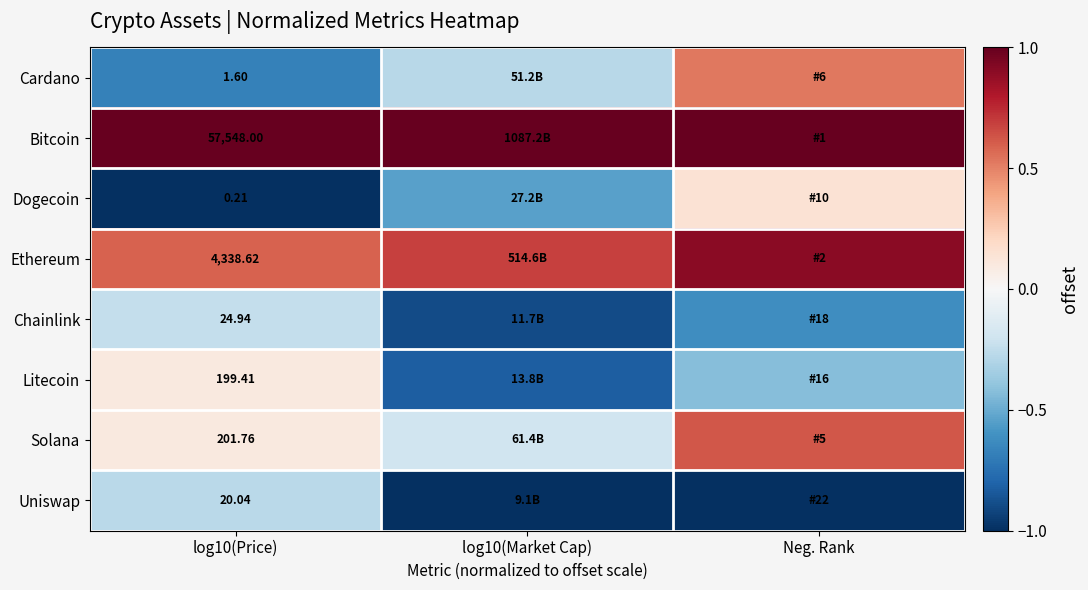

At log10(Price), list the series in order from smallest to largest.

Dogecoin, Cardano, Uniswap, Chainlink, Litecoin, Solana, Ethereum, Bitcoin